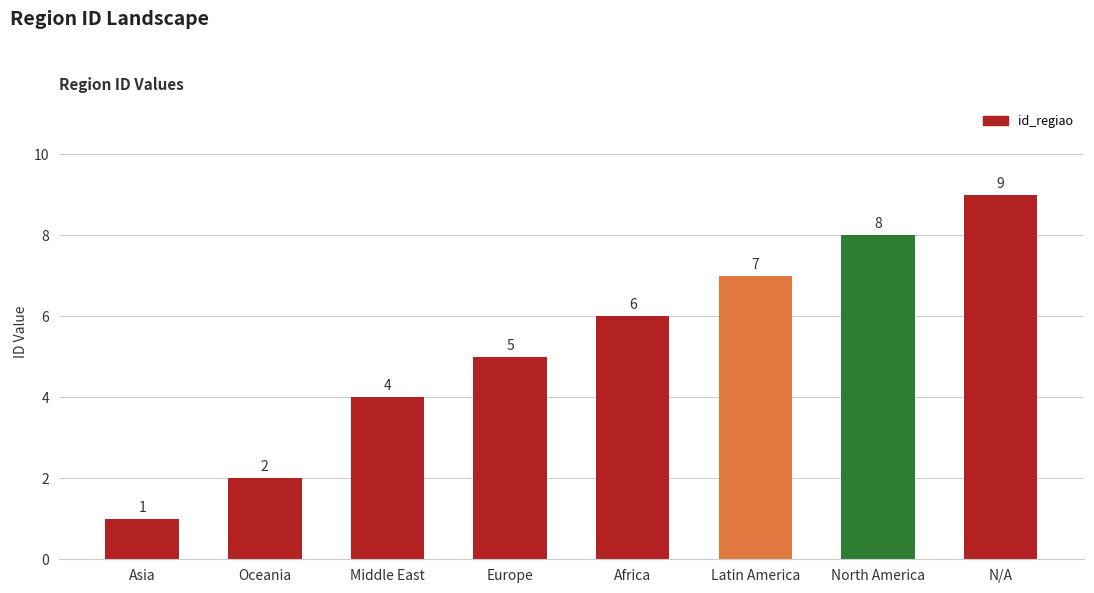

What position from the left is Africa?

5